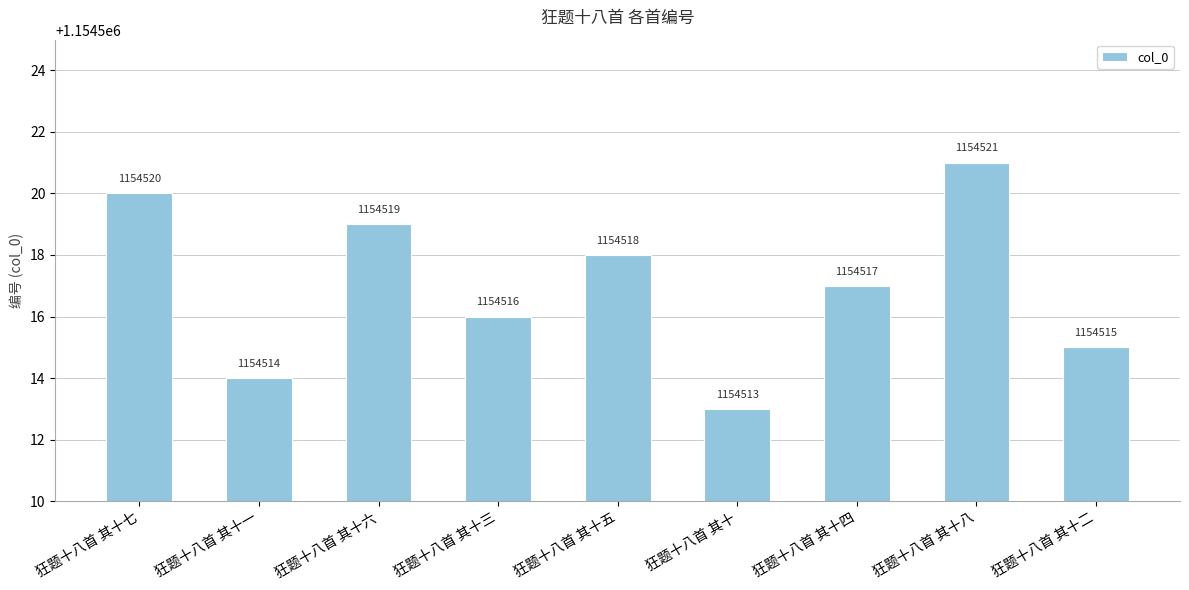

Where is the data nearest to the value 1154517?

狂题十八首 其十四